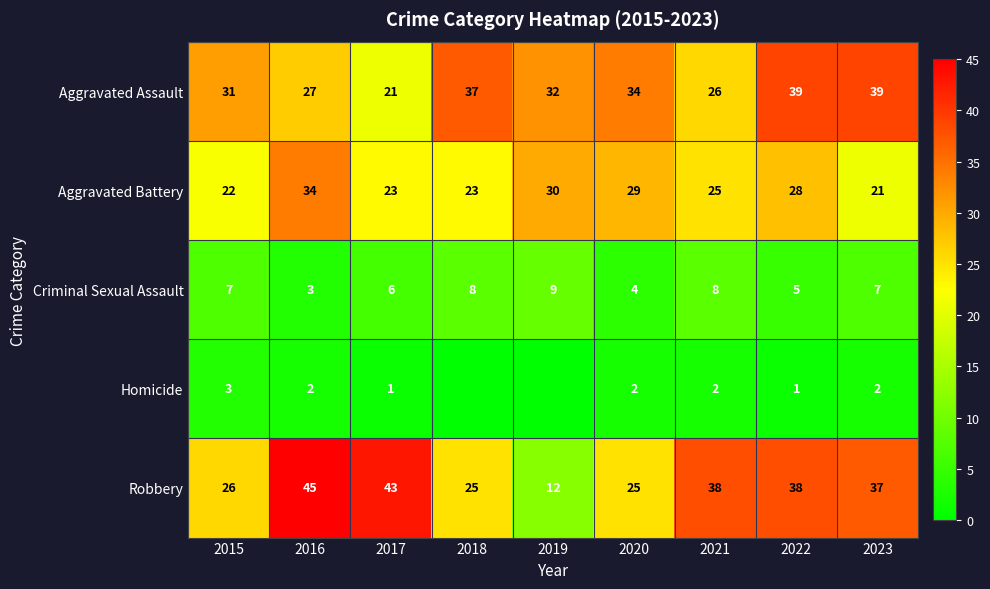

Read the Criminal Sexual Assault value at 2019.

9